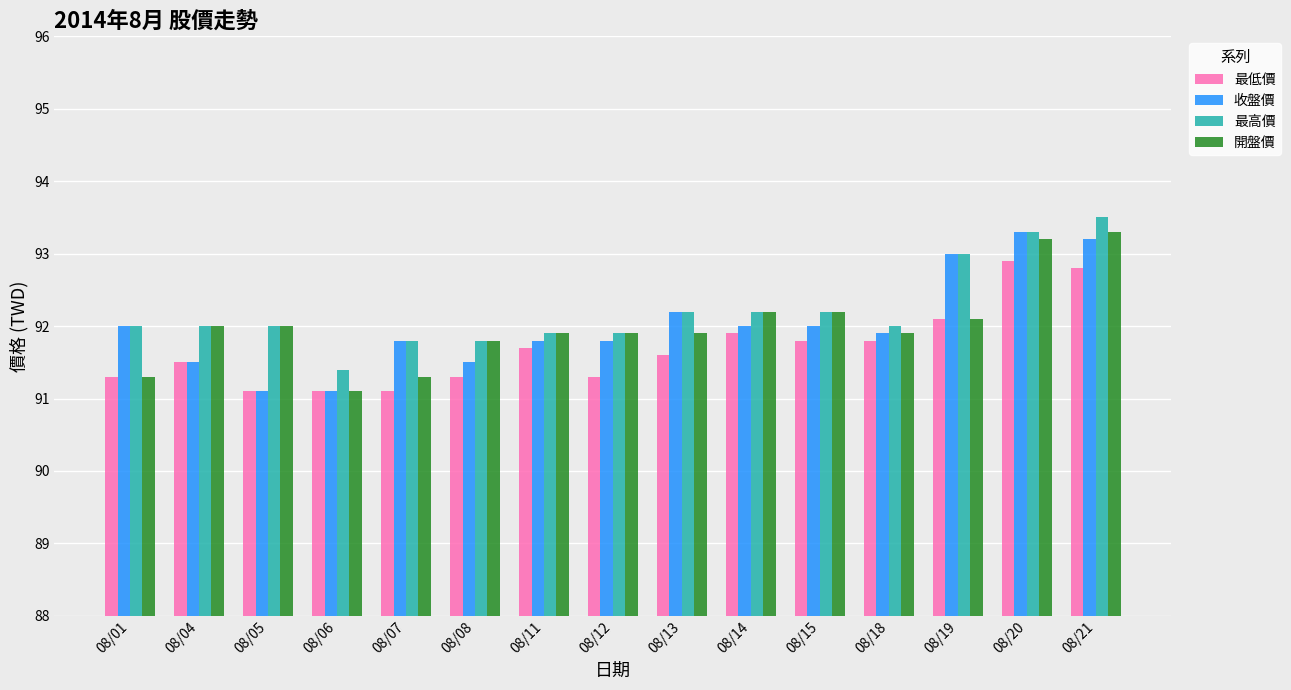

Read the 開盤價 value at 08/06.

91.1